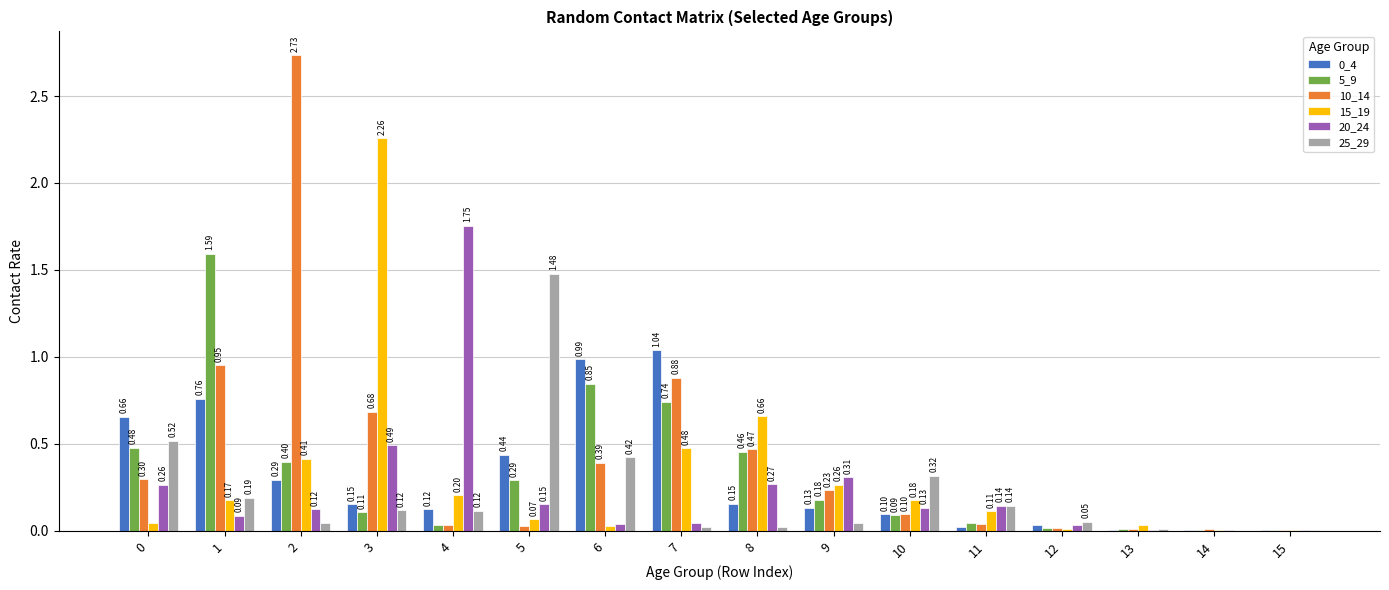

What is the sum of the 20_24 values at 0 and 5?

0.4